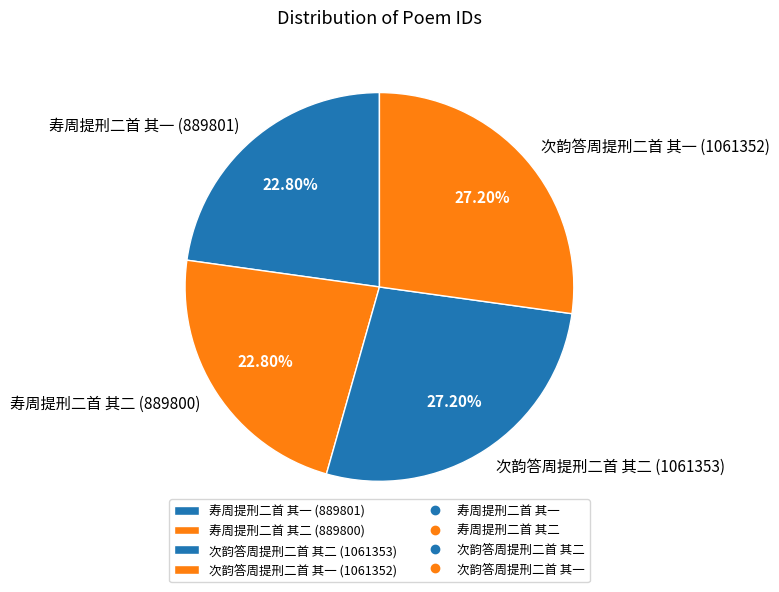

Between 寿周提刑二首 其一 and 次韵答周提刑二首 其一, which is larger?

次韵答周提刑二首 其一